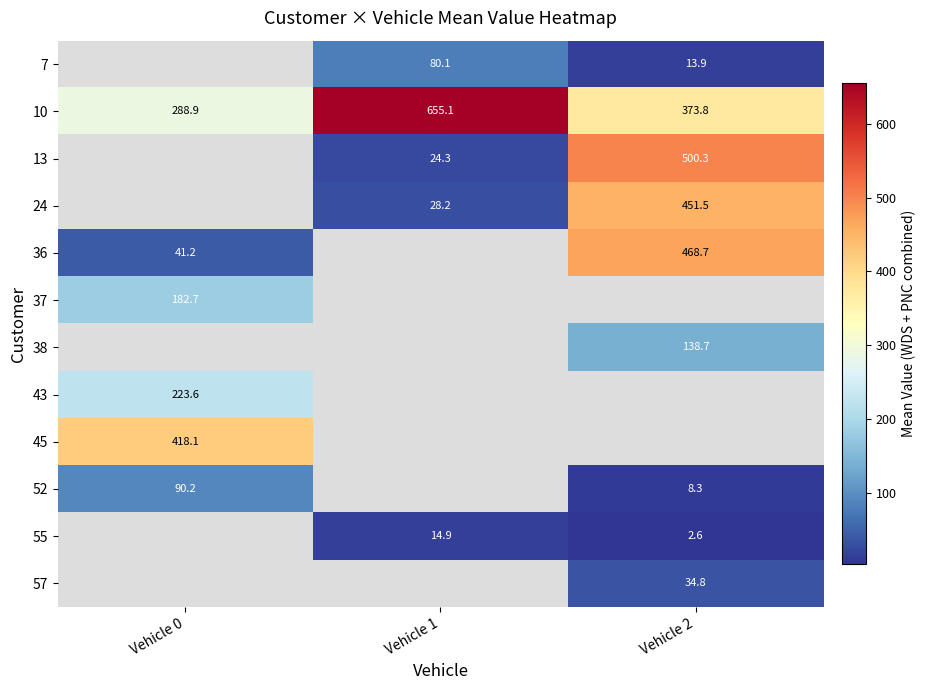

What is the difference between the 10 values at Vehicle 0 and Vehicle 1?

366.2